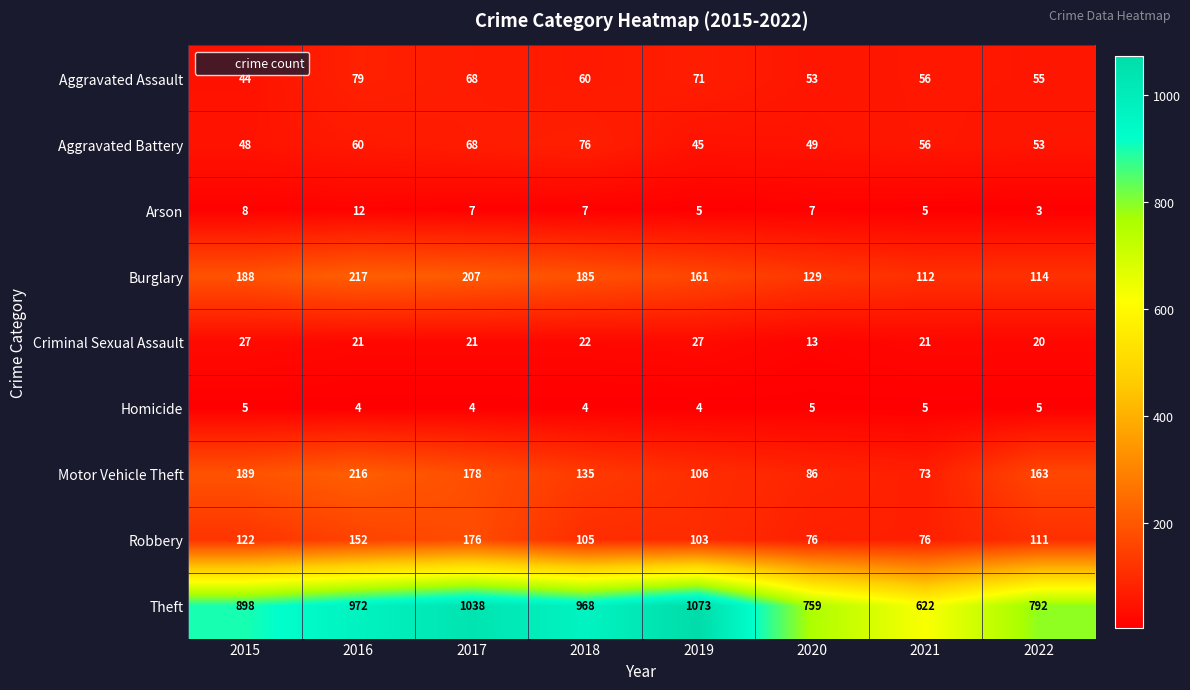

The Burglary series shows 114 at 2022. True or false?

True